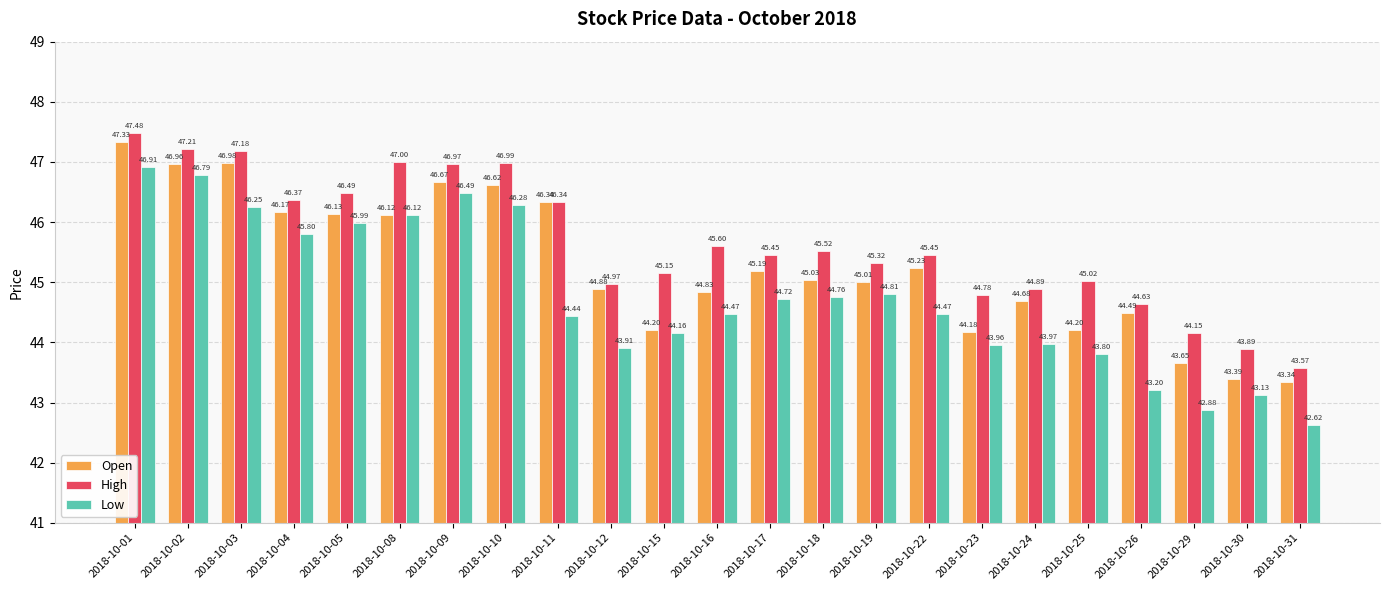

List the series in order of their overall mean, lowest first.

Low, Open, High